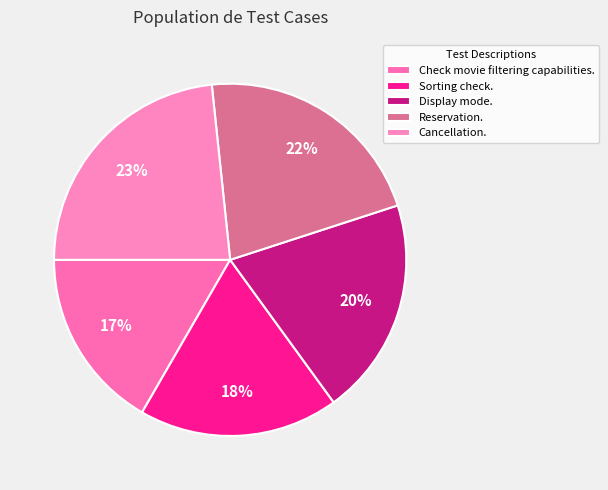

Is it true that Check movie filtering capabilities. is 23% of the pie?

False